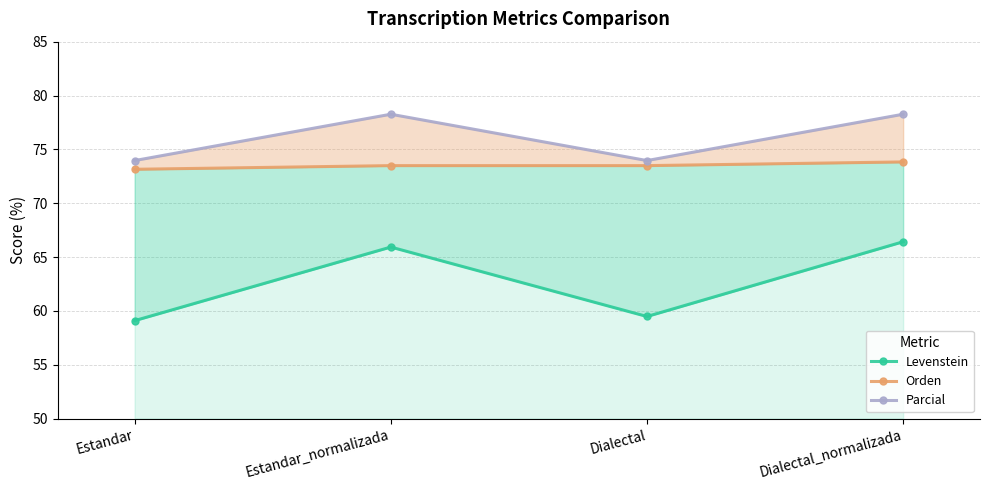

True or false: Orden and Parcial cross at least once.

False